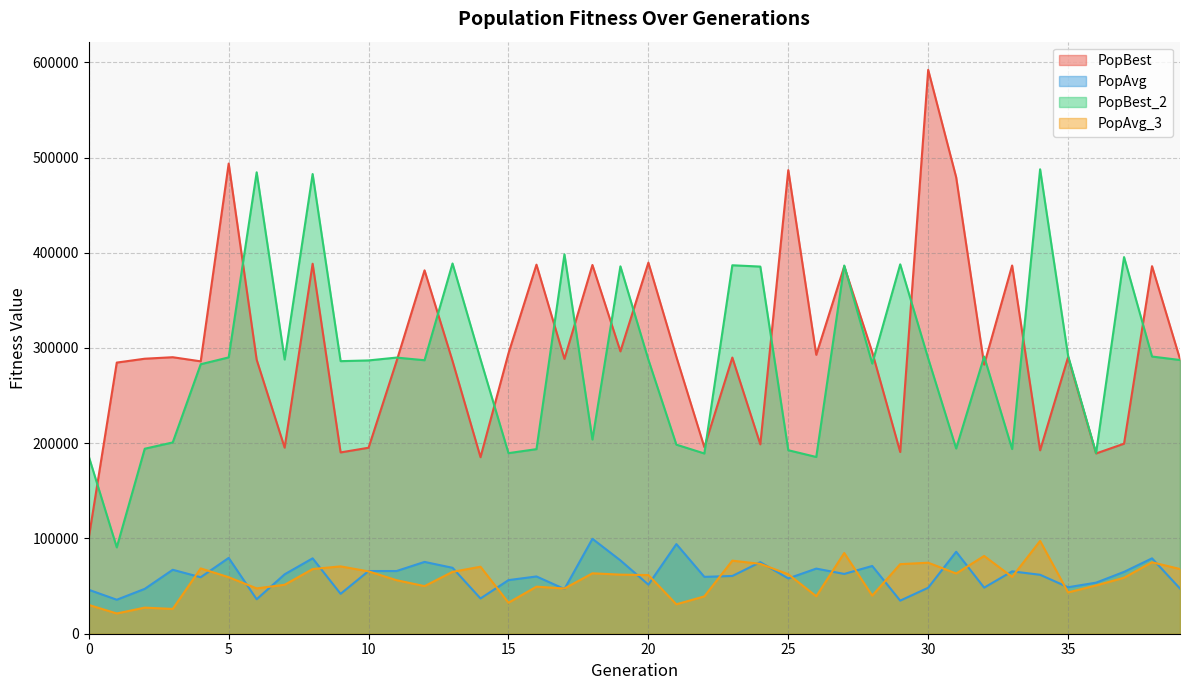

Reading right to left, what are all the values shown in this chart?

PopBest: 39=288319.6	38=385906.6	37=199525.2	36=189270.3	35=290311.5	34=192583.1	33=386618.1	32=282541.4	31=479256.8	30=592029.3	29=190769.4	28=295600.8	27=385701.9	26=292840.1	25=486760.0	24=198840.7	23=289967.2	22=195865.2	21=290668.3	20=389640.8	19=296462.5	18=387159.5	17=288559.3	16=387493.3	15=294415.4	14=185350.1	13=286351.7	12=381526.7	11=286183.6	10=195275.0	9=190368.6	8=388463.2	7=195357.8	6=287675.3	5=493655.1	4=285996.2	3=290318.3	2=288748.6	1=284686.5	0=100764.1
PopAvg: 39=47409.9	38=79141.0	37=64945.4	36=53613.4	35=48809.2	34=61894.6	33=65479.7	32=48381.1	31=86060.9	30=48282.9	29=34743.6	28=71133.8	27=62789.6	26=68370.9	25=58057.3	24=75135.7	23=60629.7	22=59709.2	21=94126.1	20=51543.3	19=77003.5	18=99656.0	17=46961.1	16=60121.9	15=56288.3	14=37027.1	13=69218.5	12=75393.7	11=65841.7	10=65840.5	9=41904.8	8=79147.5	7=62393.9	6=36187.0	5=79601.5	4=59310.2	3=67147.0	2=47102.4	1=35684.0	0=46142.8
PopBest_2: 39=287390.8	38=291045.5	37=395453.4	36=189681.7	35=291757.6	34=487613.6	33=193920.6	32=291035.3	31=194503.2	30=289068.9	29=387827.7	28=283655.6	27=386594.9	26=185574.5	25=192667.3	24=385484.4	23=386864.6	22=189246.5	21=198521.5	20=287742.8	19=385742.9	18=203900.8	17=398341.4	16=193809.4	15=189605.0	14=288130.0	13=388735.1	12=287147.9	11=289940.8	10=286953.1	9=286196.4	8=482649.4	7=287921.7	6=484461.9	5=290122.0	4=282959.0	3=200834.6	2=194238.0	1=90663.0	0=186060.6
PopAvg_3: 39=67926.0	38=75018.1	37=58802.5	36=50682.6	35=43388.2	34=97417.7	33=59656.0	32=81654.8	31=63214.2	30=74567.8	29=73046.1	28=39992.4	27=84762.3	26=39343.4	25=62415.5	24=73359.1	23=76714.1	22=39205.0	21=30895.1	20=61591.8	19=62039.4	18=63433.7	17=47472.6	16=49404.3	15=32593.7	14=70336.9	13=64943.2	12=49973.4	11=56200.5	10=65435.4	9=70703.6	8=67909.7	7=51401.8	6=47607.5	5=59319.1	4=68578.6	3=26025.8	2=27403.0	1=21259.9	0=30228.4